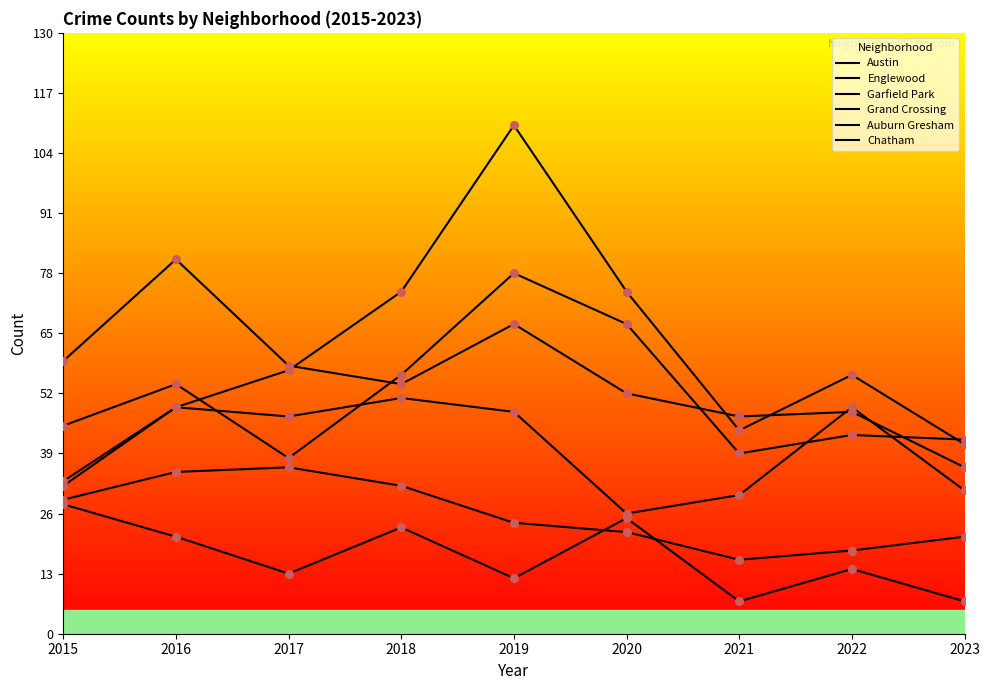

Which series reaches the maximum Y coordinate?

Garfield Park